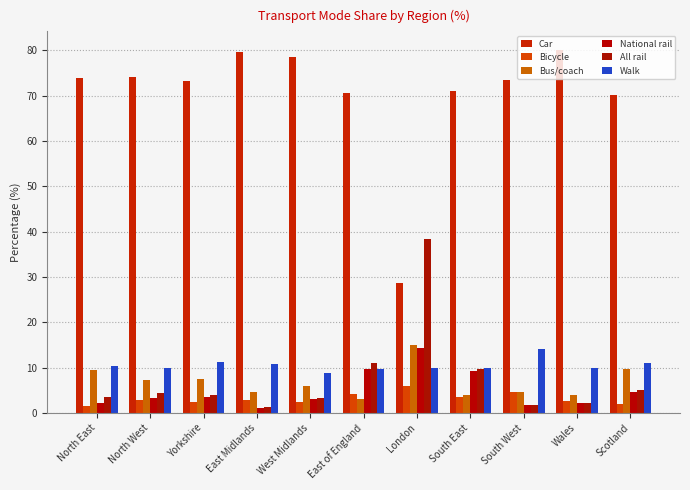

Which series has the largest total across all categories?

Car